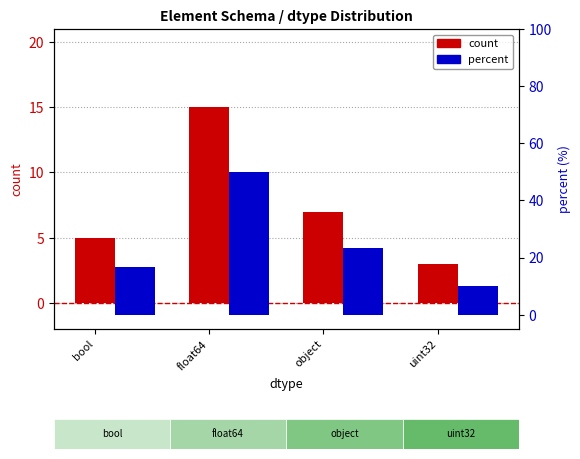

Reading left to right, extract all data points from this chart.

count: 5.0	15.0	7.0	3.0
percent: 16.7	50.0	23.3	10.0